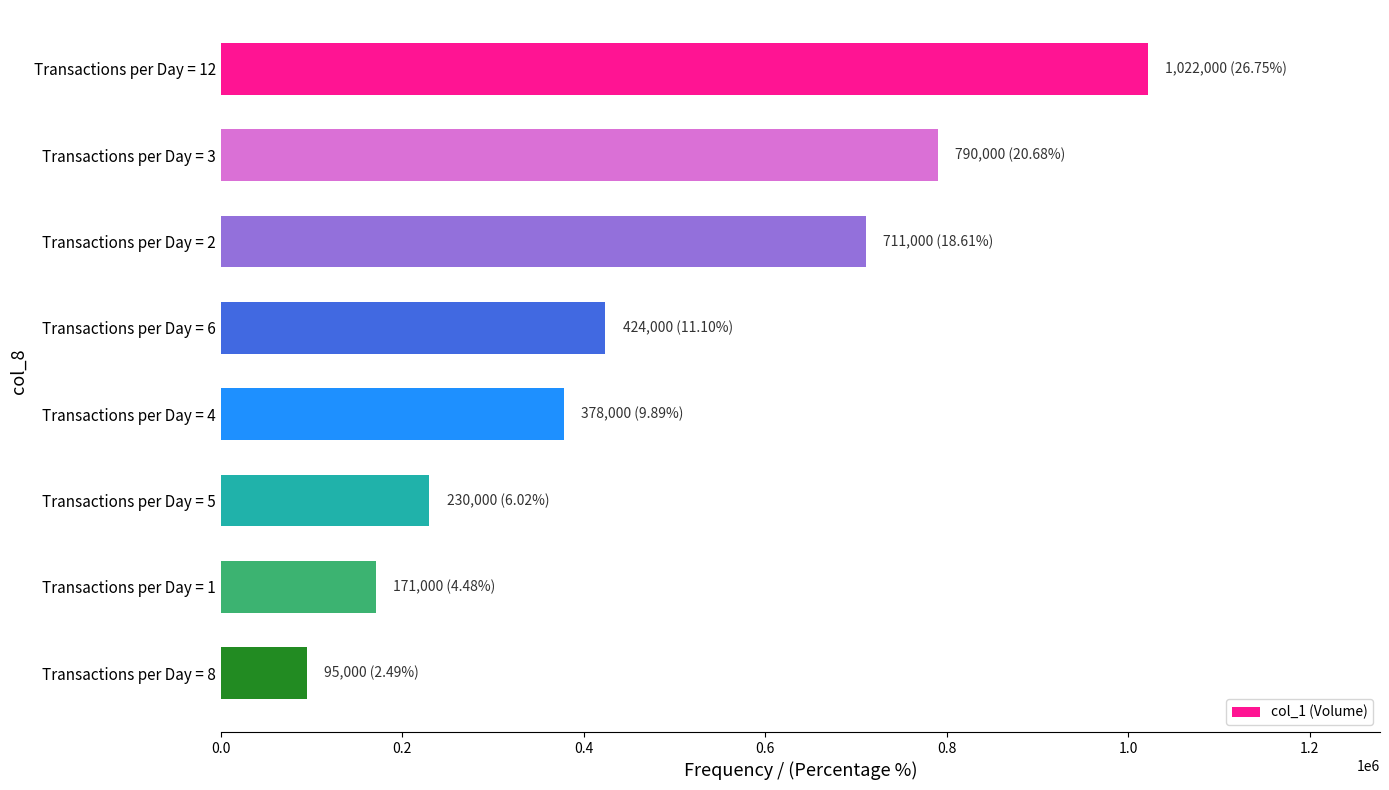

Does the chart contain any negative values?

No